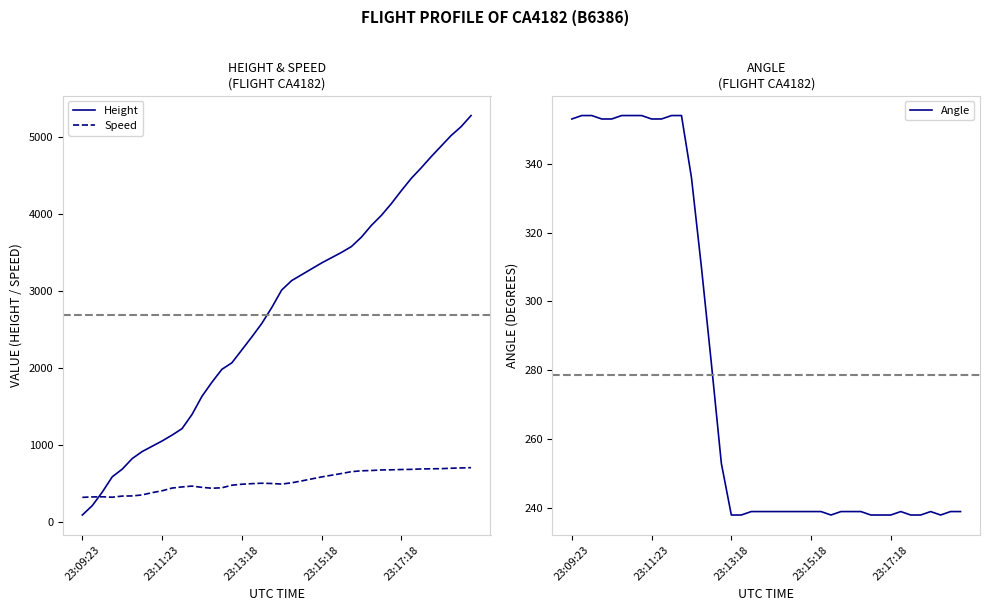

How many lines are shown in the chart?

3